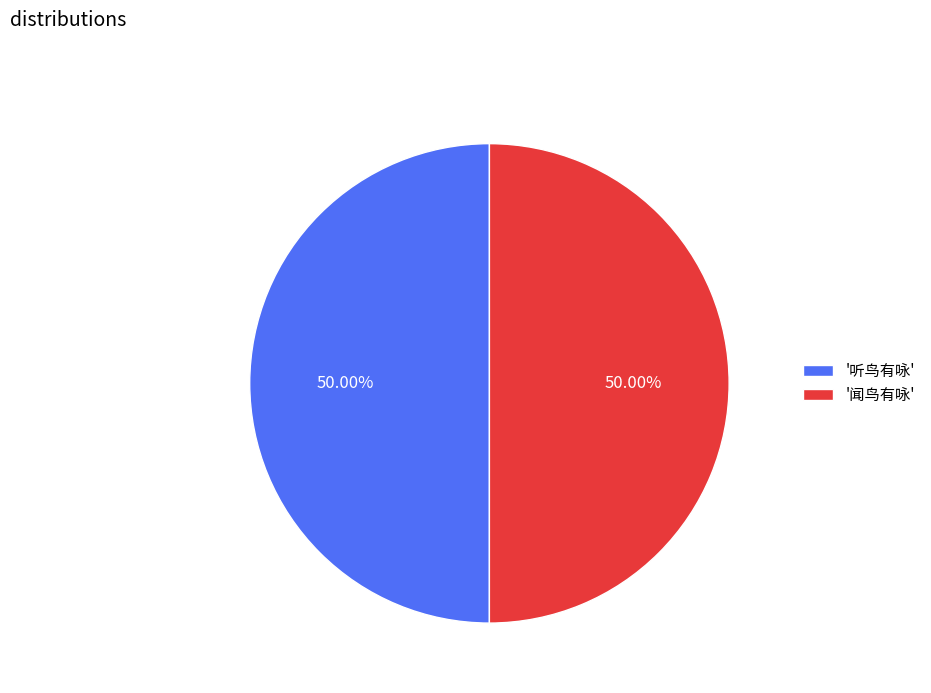

What is the ratio of the value at '听鸟有咏' to the value at '闻鸟有咏'?

1.0